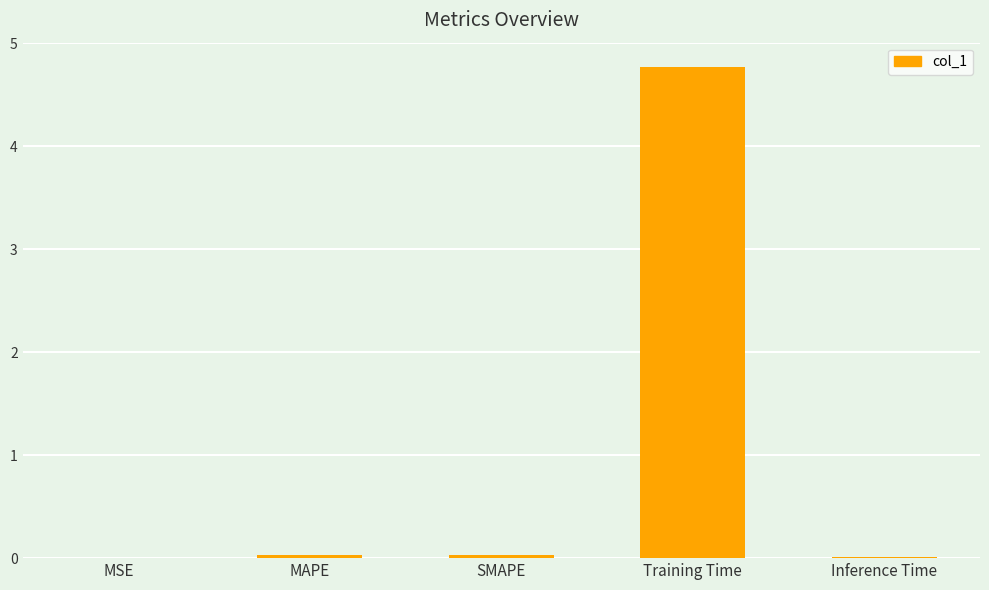

What is the sum of all values?

4.8